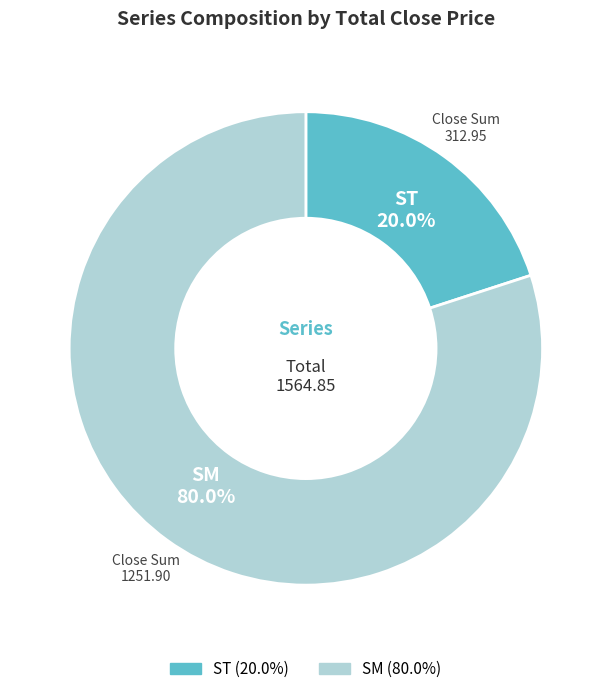

Is there any slice that represents more than half of the pie?

Yes